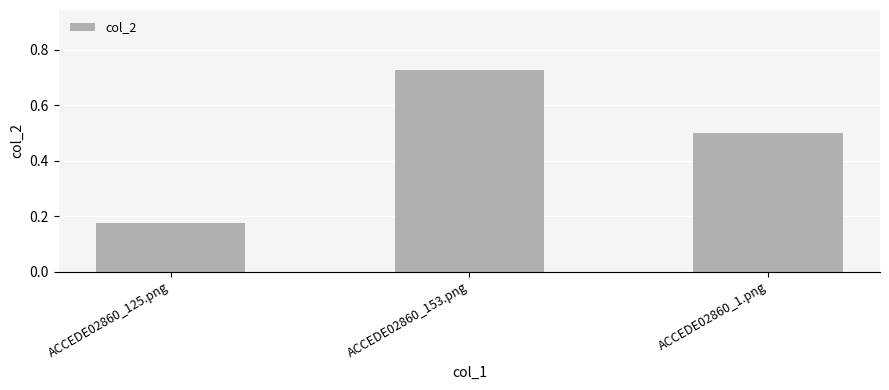

At which category does the chart reach its minimum across all series?

ACCEDE02860_125.png